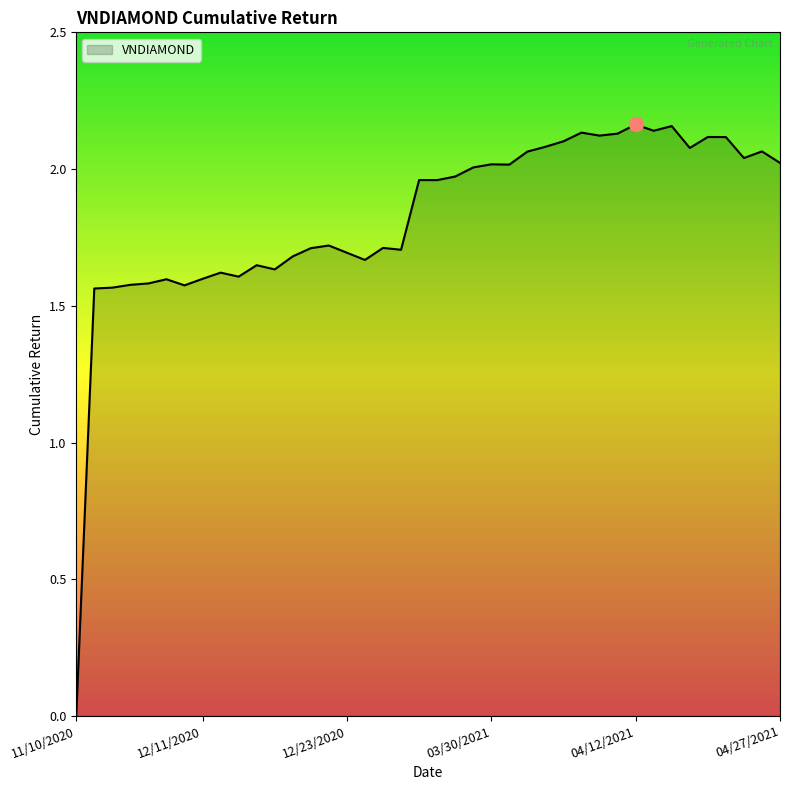

Where is the first local maximum?

12/09/2020